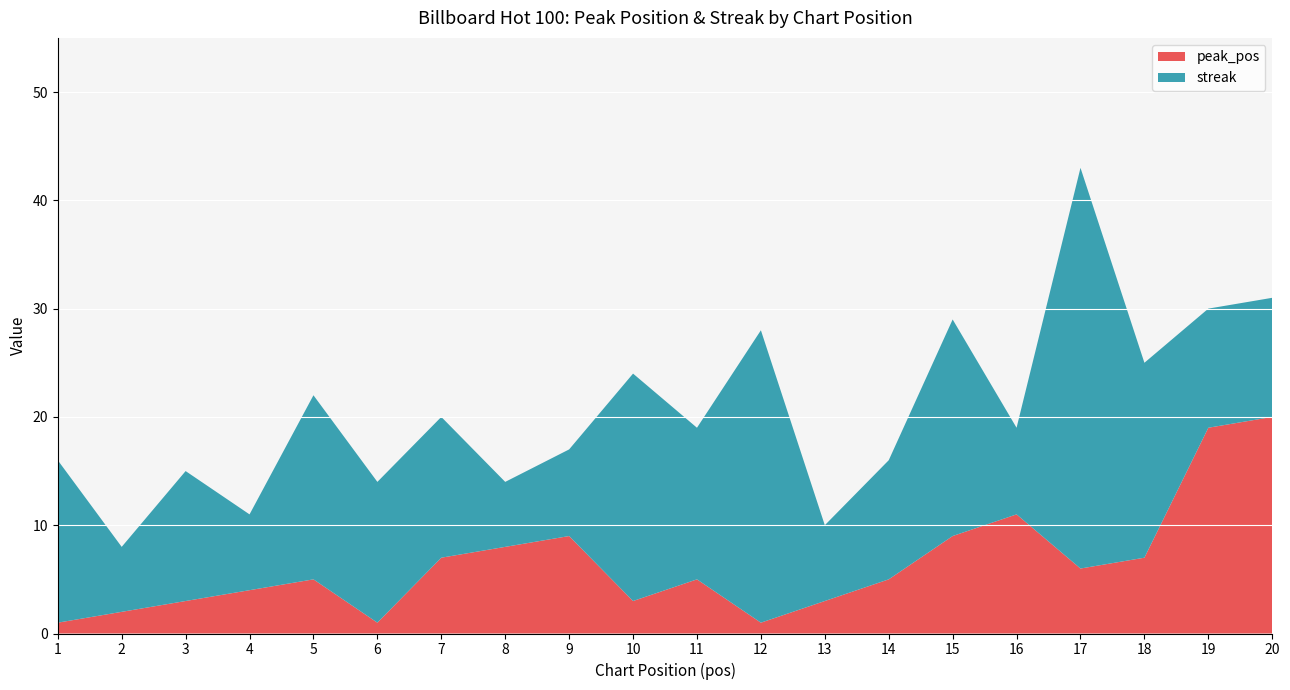

Reading right to left, extract all data points from this chart.

peak_pos: 20=20	19=19	18=7	17=6	16=11	15=9	14=5	13=3	12=1	11=5	10=3	9=9	8=8	7=7	6=1	5=5	4=4	3=3	2=2	1=1
streak: 20=11	19=11	18=18	17=37	16=8	15=20	14=11	13=7	12=27	11=14	10=21	9=8	8=6	7=13	6=13	5=17	4=7	3=12	2=6	1=15